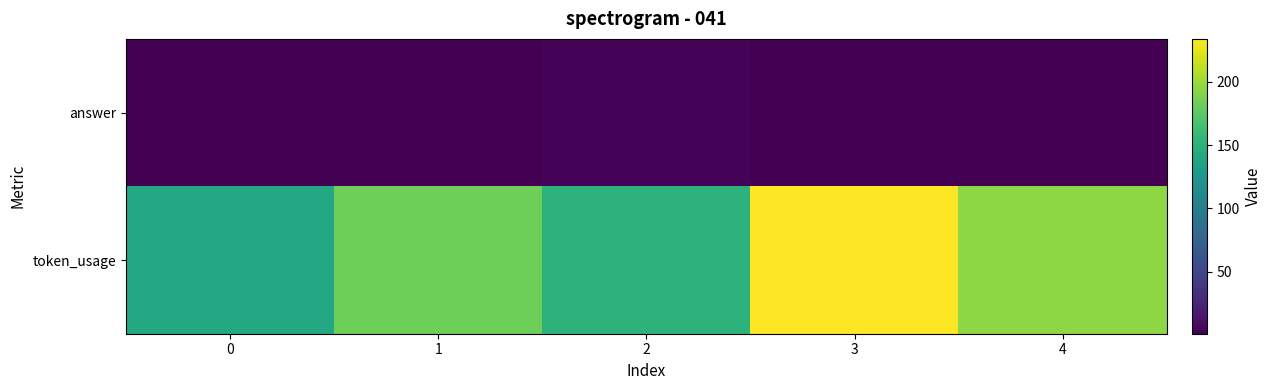

Reading right to left, list all the values displayed in this chart.

answer: 4=1	3=1	2=3	1=1	0=1
token_usage: 4=194	3=234	2=152	1=183	0=142